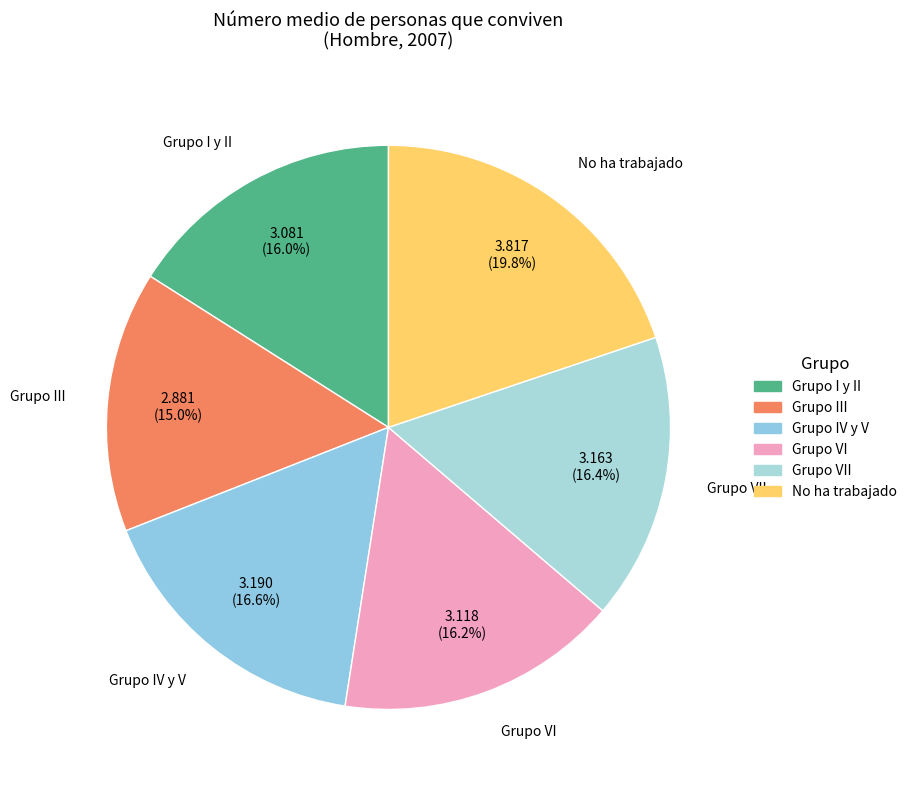

True or false: Grupo VI accounts for 16% of the total.

True